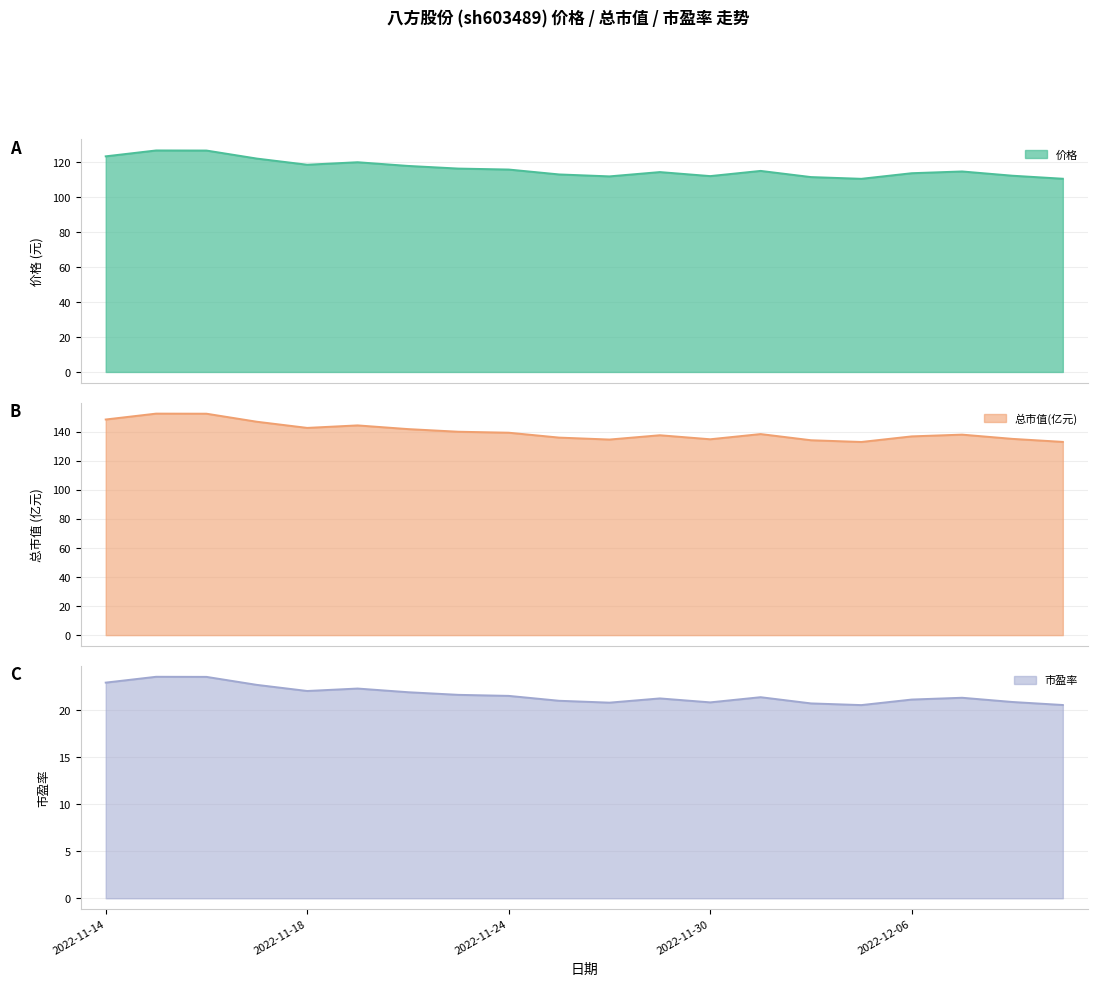

Where is the first local maximum for 市盈率?

2022-11-15